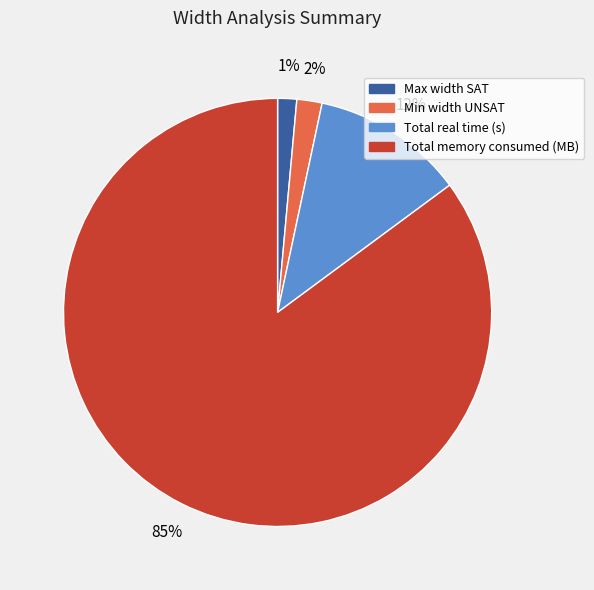

True or false: Total memory consumed (MB) accounts for 74% of the total.

False